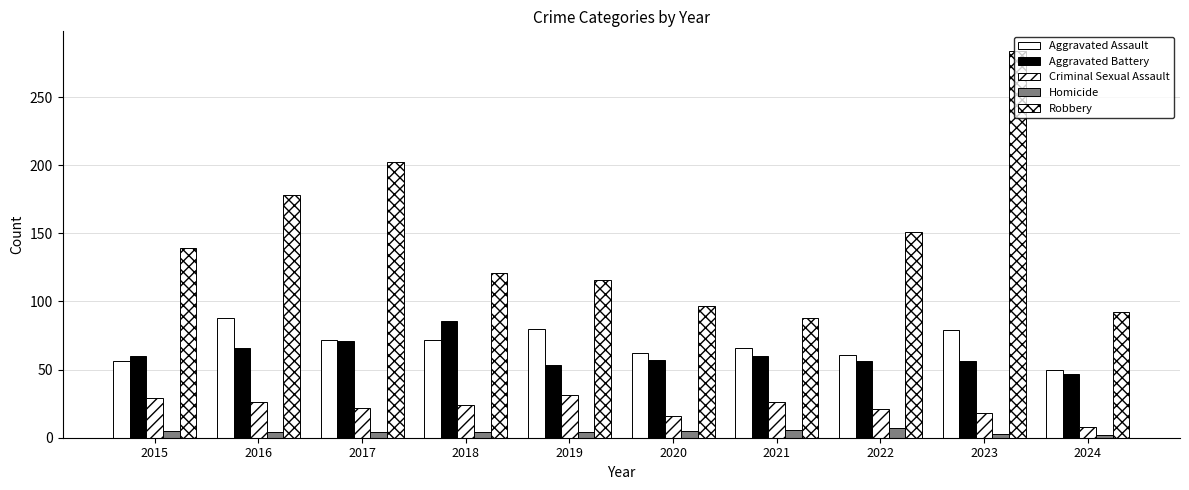

Which category has the highest value in the Aggravated Battery series?

2018